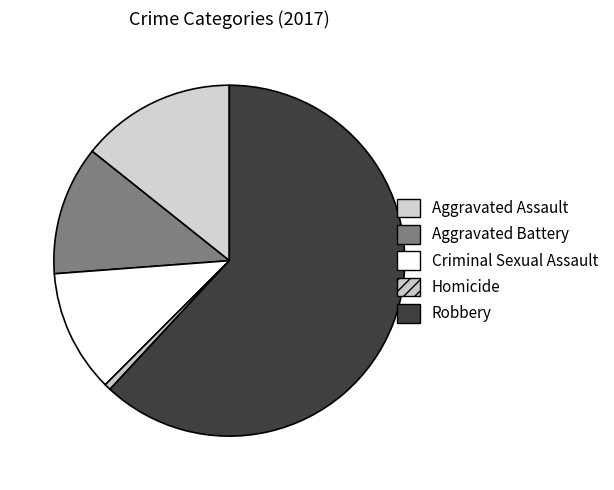

How many slices are in this pie chart?

5